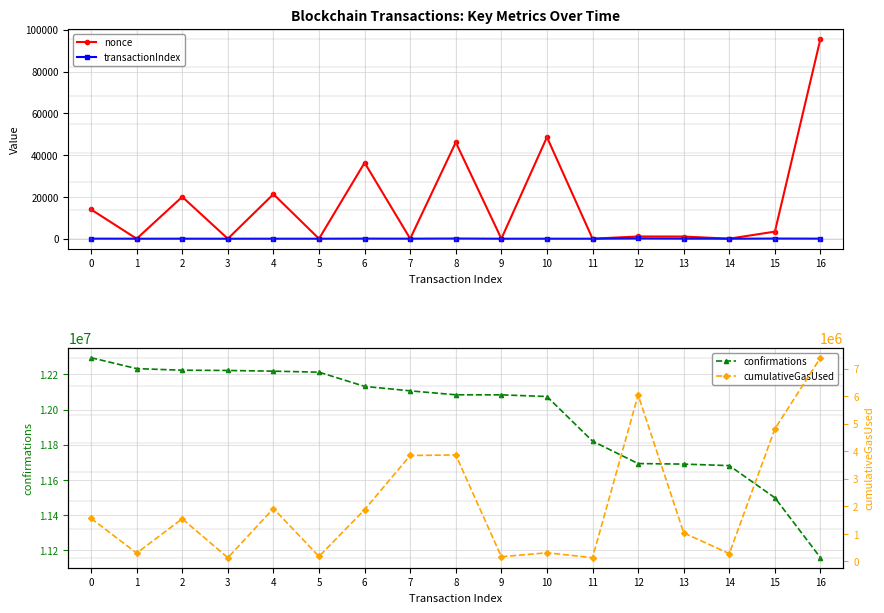

Which label corresponds to the smallest value in the chart?

11